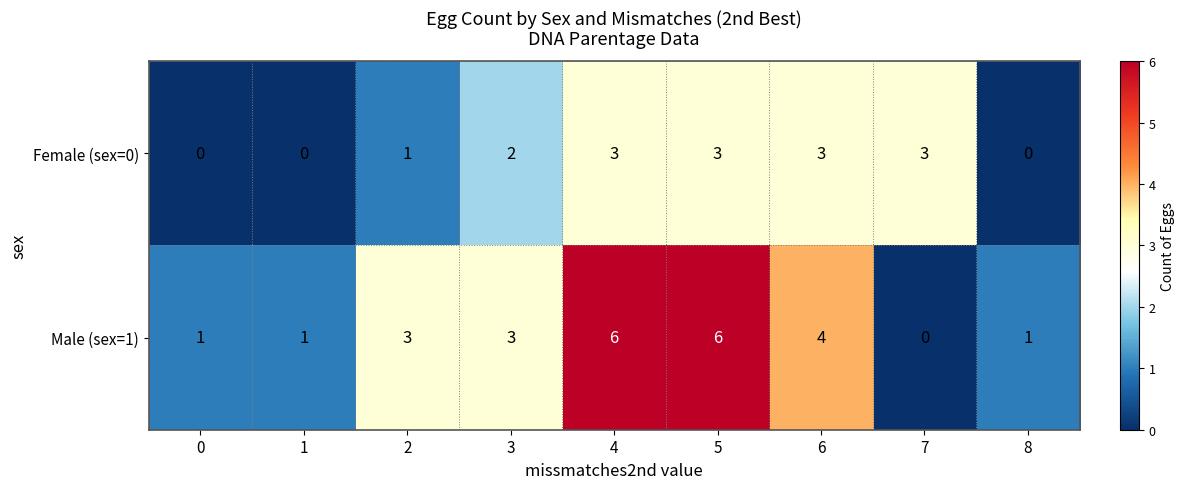

Between 4 and 6, which series saw the biggest shift?

Male (sex=1)